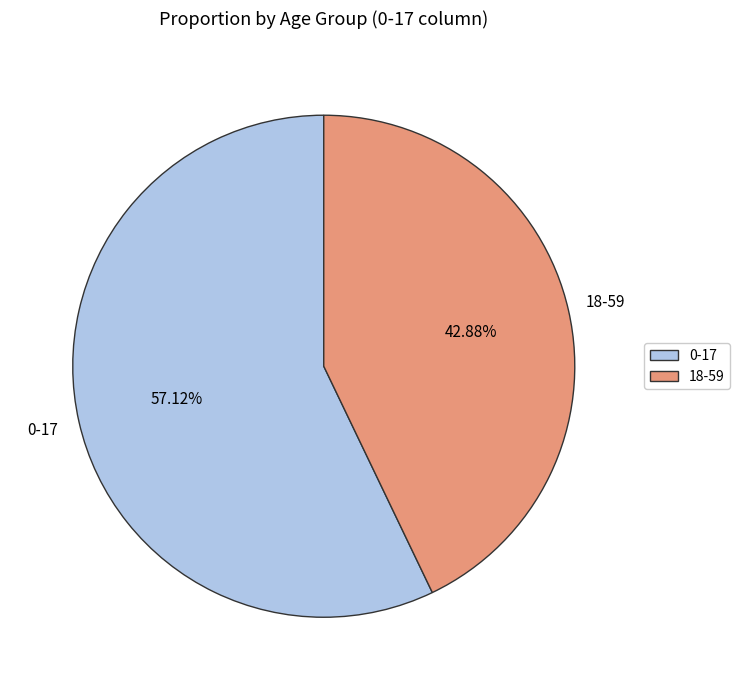

To the nearest percent, what portion does 18-59 represent?

43%